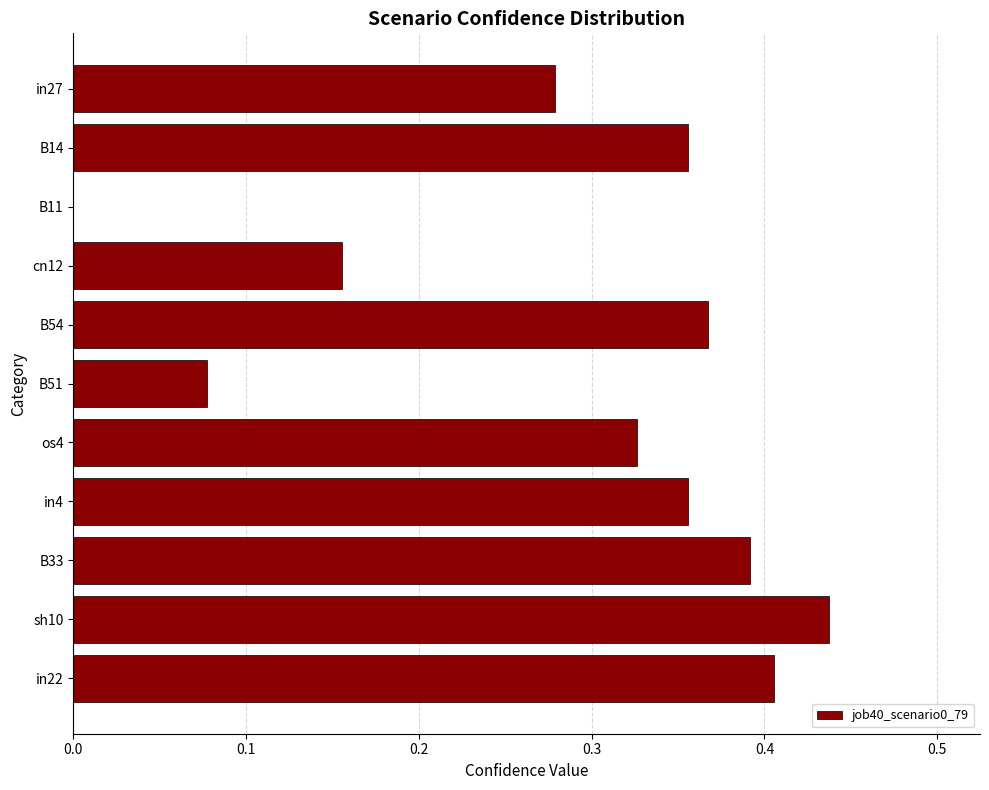

Which has a higher value, os4 or in4?

in4